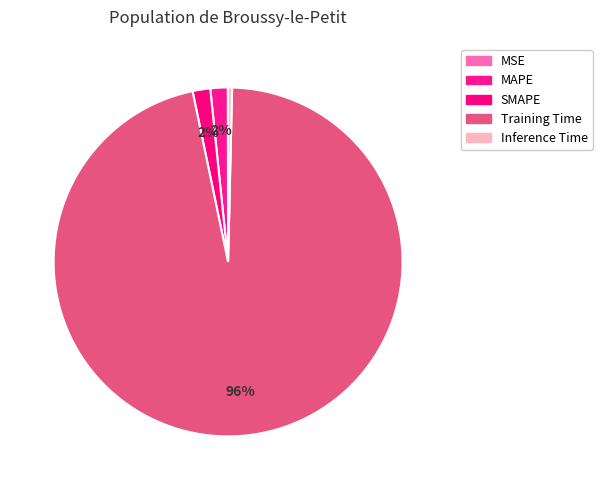

What percentage is NOT represented by MSE?

100.0%